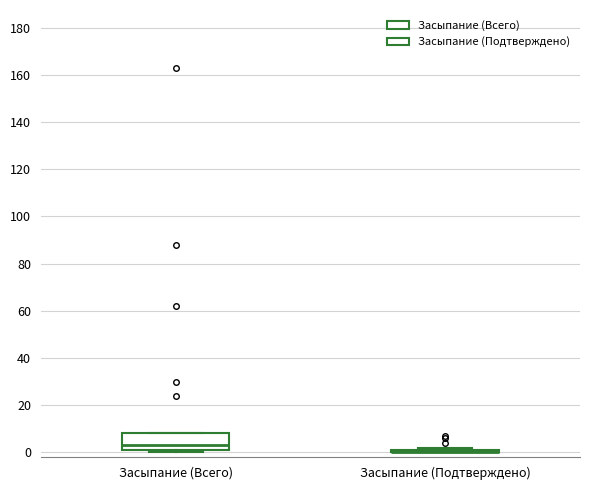

Reading left to right, transcribe this box plot: for each box, give where its median line is, the range the box spans, and where its two whiskers end, as read against the y-axis. The values are not printed on the chart, so give them approximately, as read against the axis.

Засыпание (Всего): median 4, box 2 to 8, whiskers 0 to 8
Засыпание (Подтверждено): box collapsed to a line at 0, whiskers 0 to 2